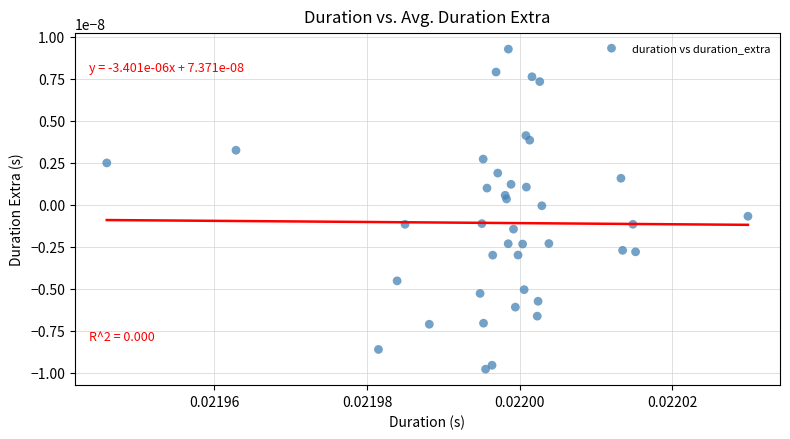

Count the number of points in this scatter plot.

40